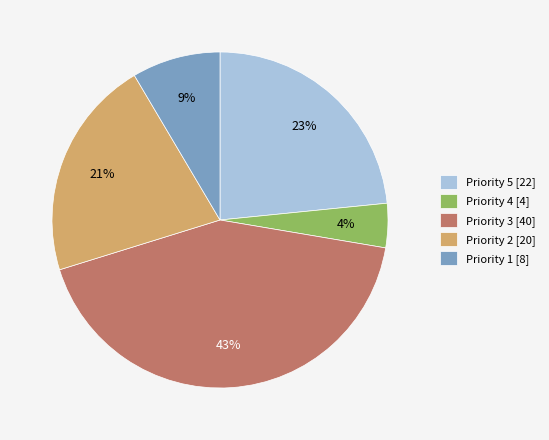

The Priority 2 [20] slice represents 21% of the pie. True or false?

True